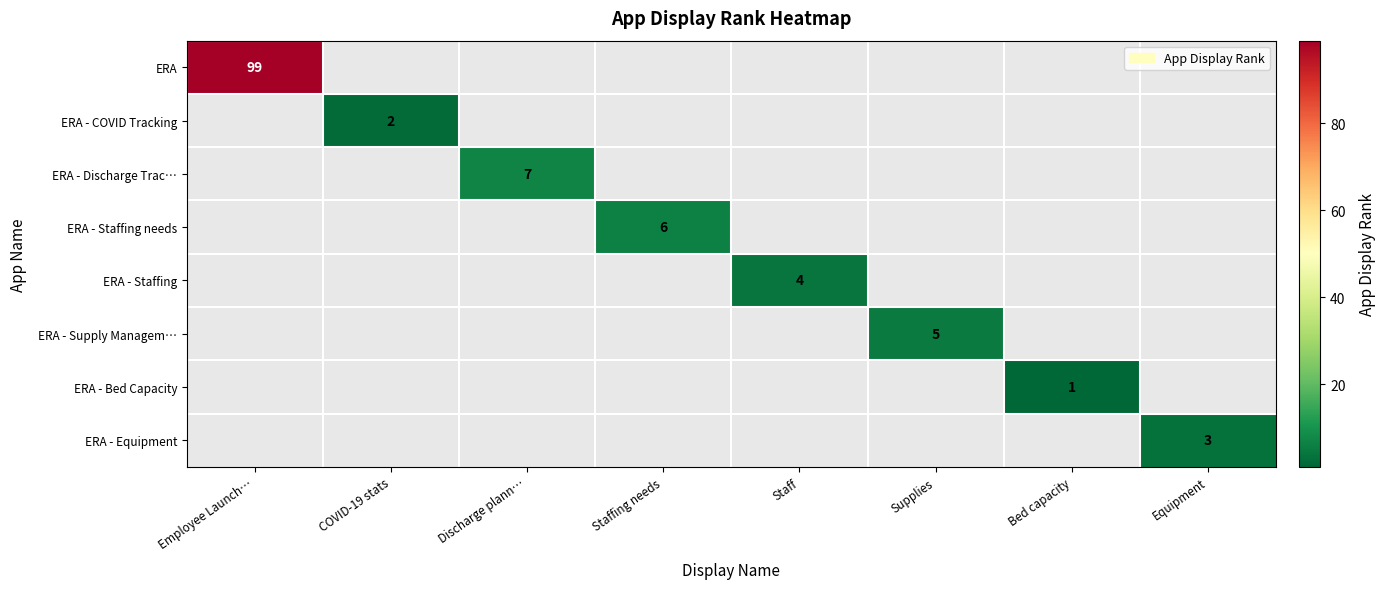

Which has a higher value, Staff or Employee Launch…?

Employee Launch…